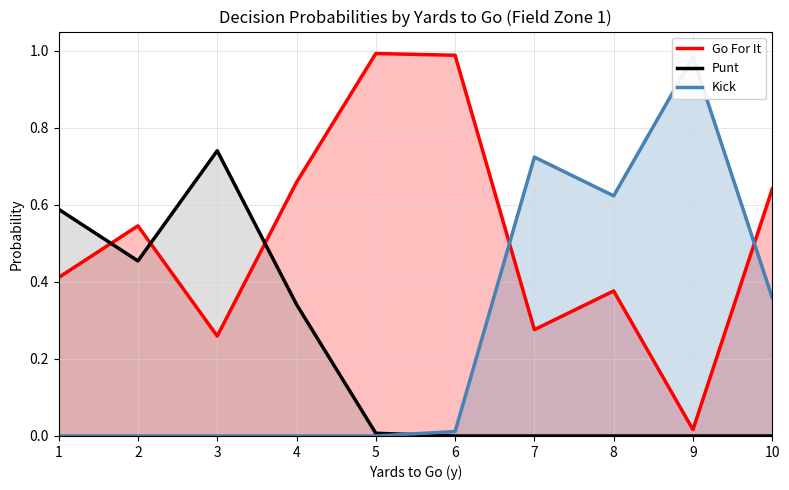

What is the difference between the maximum and minimum values in the Go For It series?

1.0